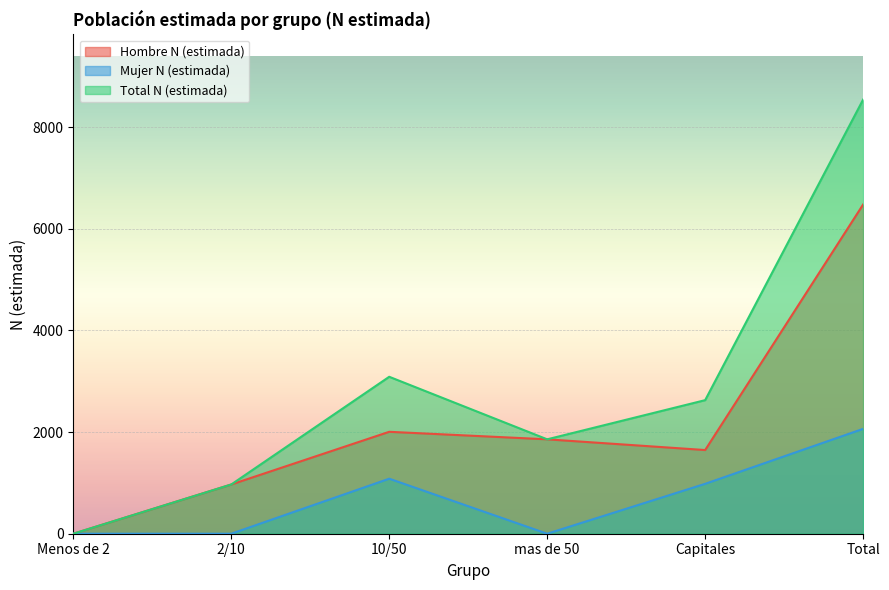

The Hombre N (estimada) series shows 9434 at Total. True or false?

False